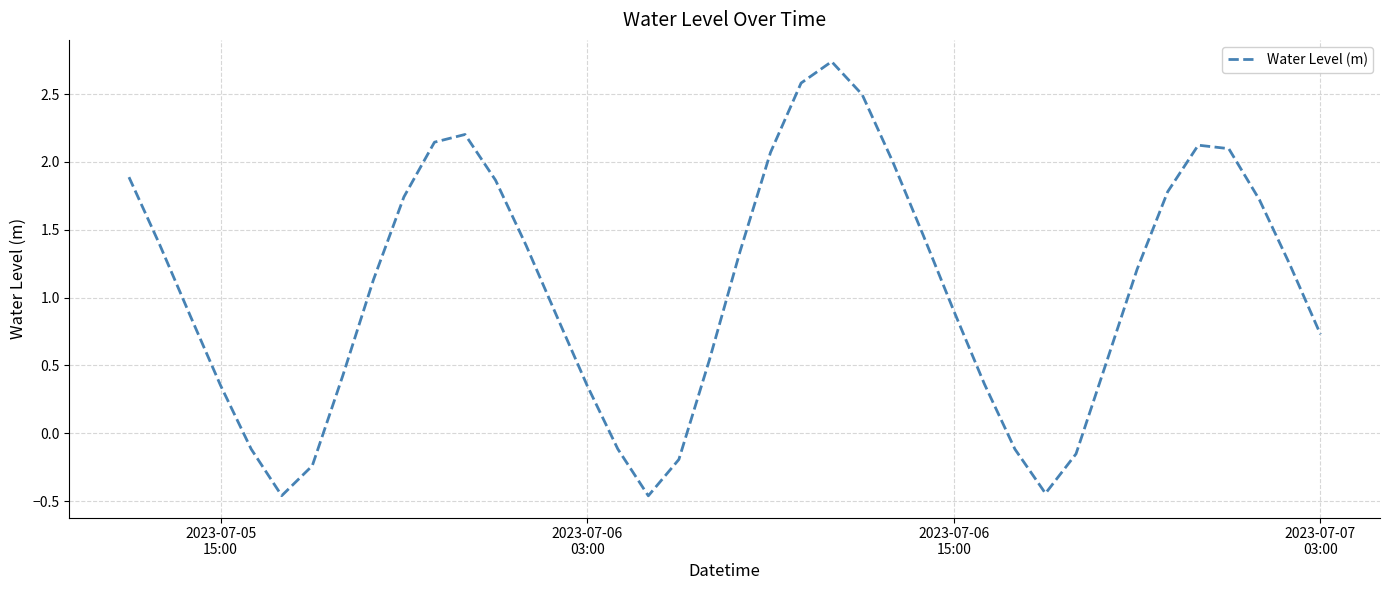

What is the average value?

1.1